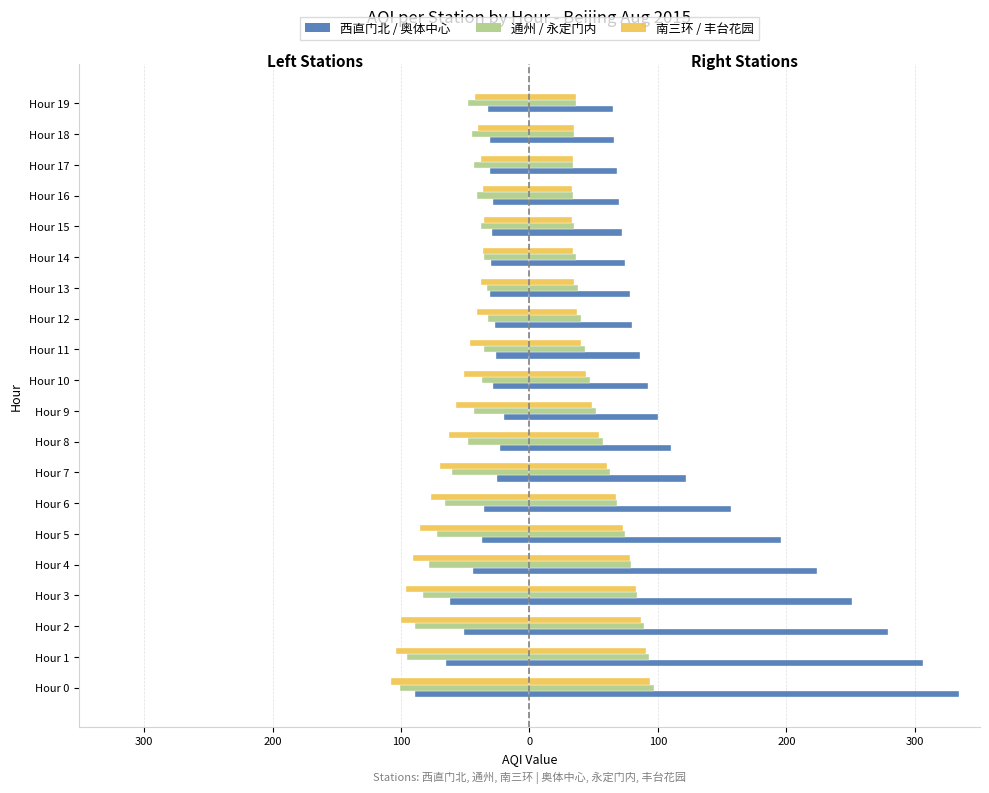

True or false: 奥体中心 has a value of 100 at Hour 9.

True